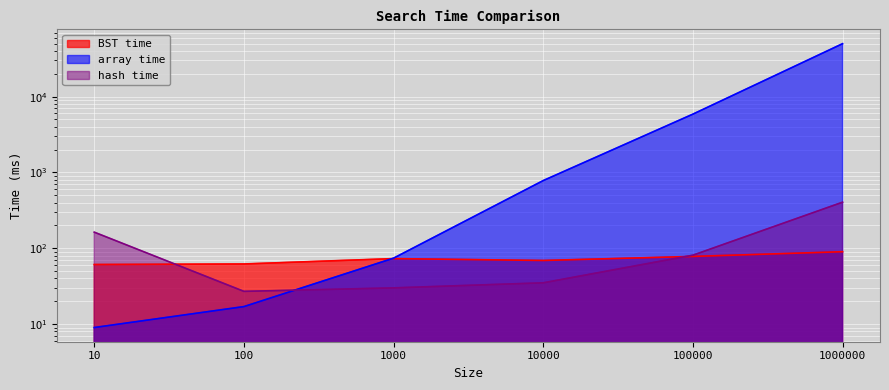

The hash time series shows 81 at 100000. True or false?

True